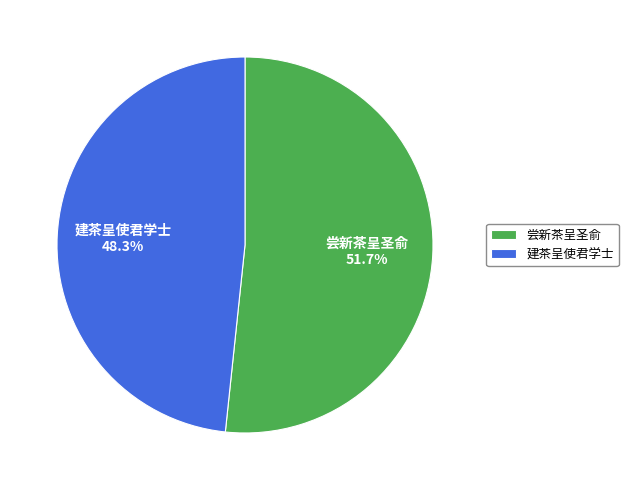

Rank the categories by value from lowest to highest.

建茶呈使君学士, 尝新茶呈圣俞